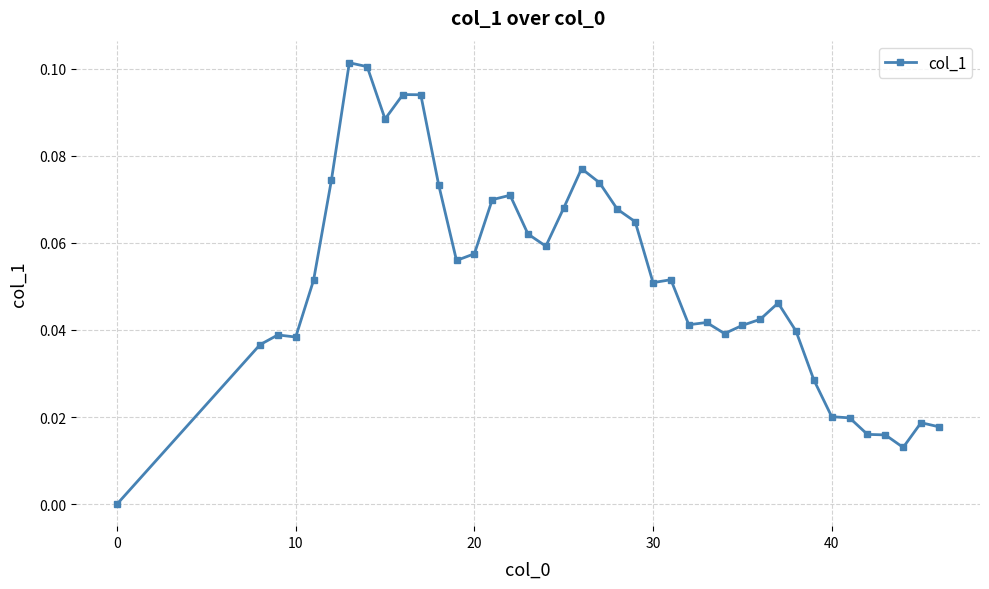

True or false: the data has more than 0 interior local peaks.

True